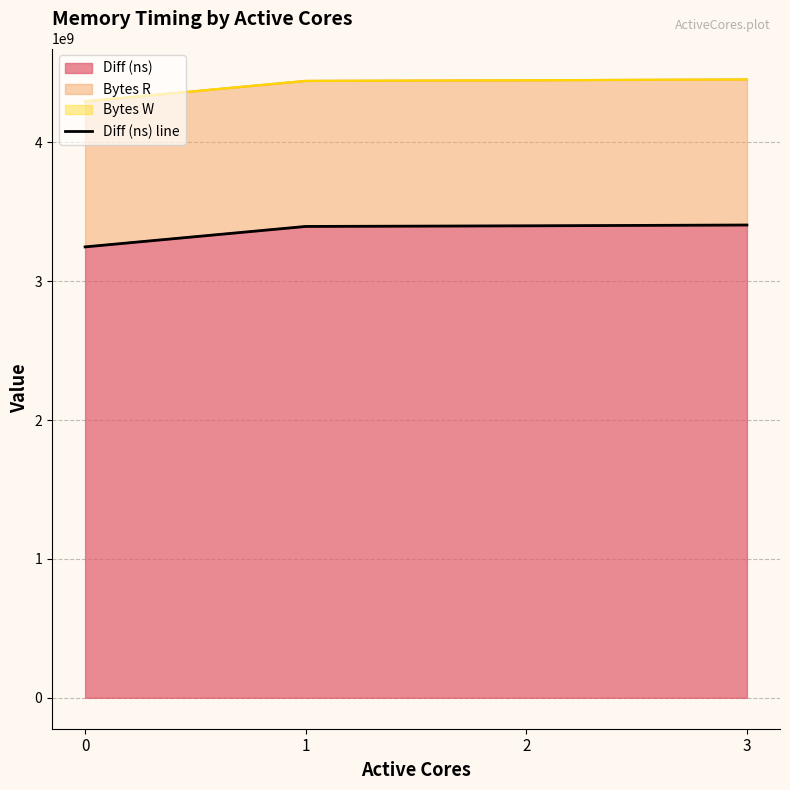

Which category has the highest value across all series?

3